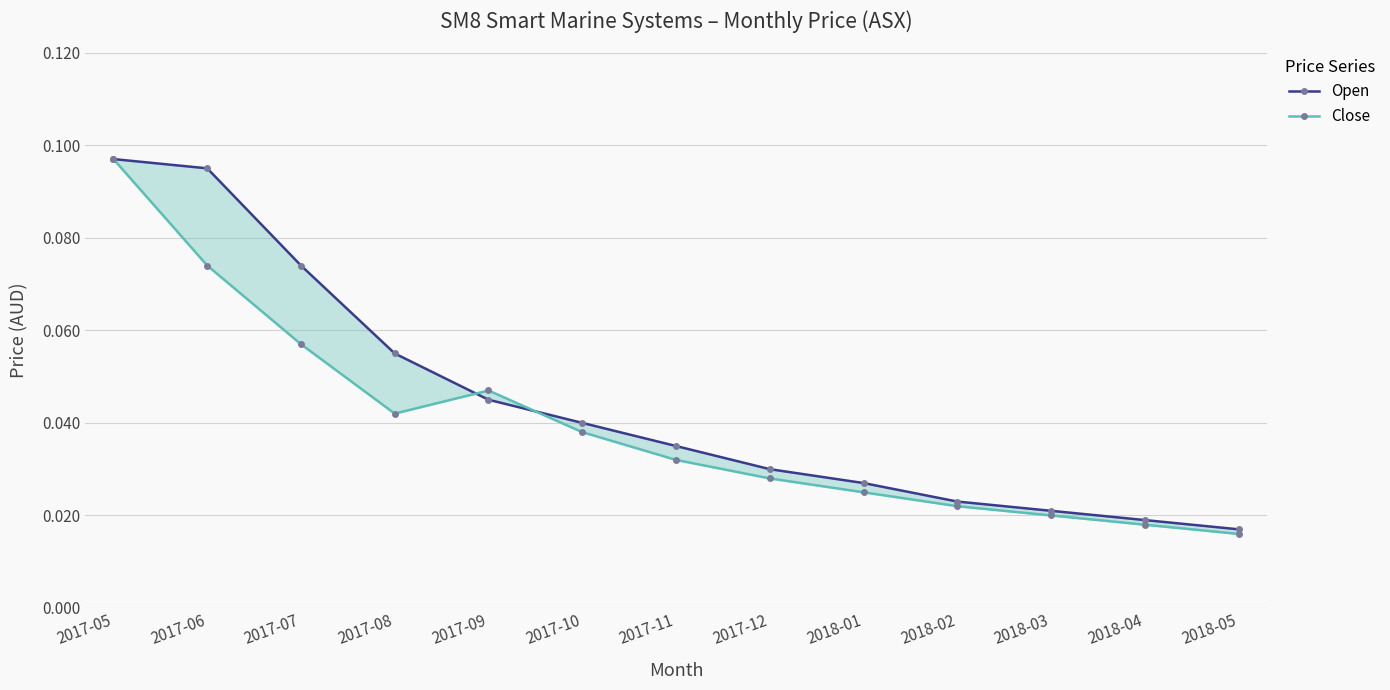

Reading left to right, what are all the values shown in this chart?

Open: 2017-05=0.1	2017-06=0.1	2017-07=0.1	2017-08=0.1	2017-09=0.0	2017-10=0.0	2017-11=0.0	2017-12=0.0	2018-01=0.0	2018-02=0.0	2018-03=0.0	2018-04=0.0	2018-05=0.0
Close: 2017-05=0.1	2017-06=0.1	2017-07=0.1	2017-08=0.0	2017-09=0.0	2017-10=0.0	2017-11=0.0	2017-12=0.0	2018-01=0.0	2018-02=0.0	2018-03=0.0	2018-04=0.0	2018-05=0.0